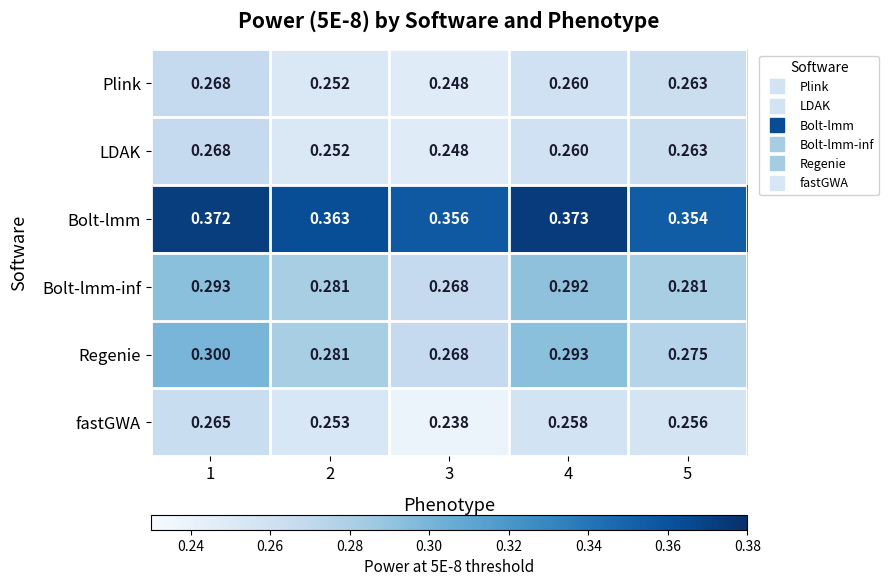

Between 1 and 3, which series saw the biggest shift?

Regenie